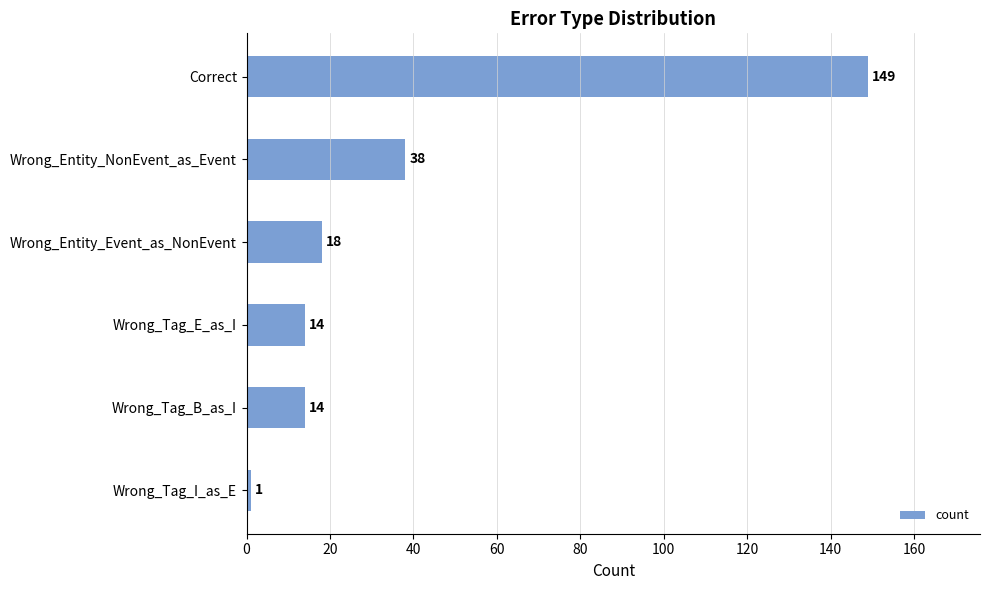

Which has a higher value, Wrong_Tag_I_as_E or Correct?

Correct